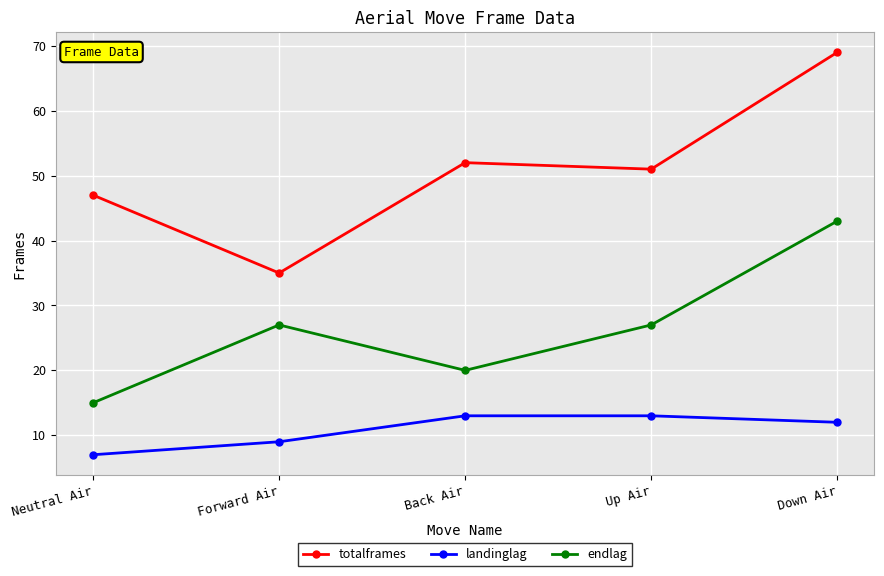

What value does the totalframes series have at Down Air, to the nearest 10?

70